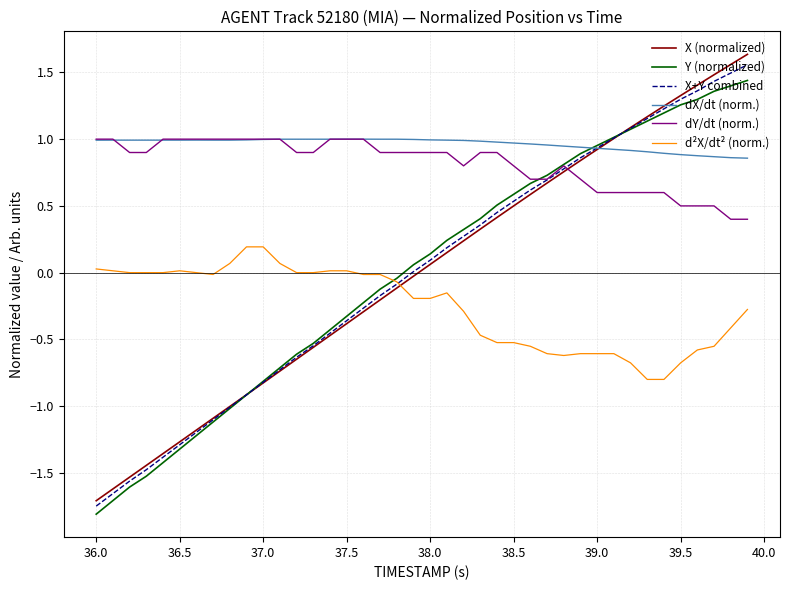

What is the sum of all dX/dt (norm.) values?

38.6